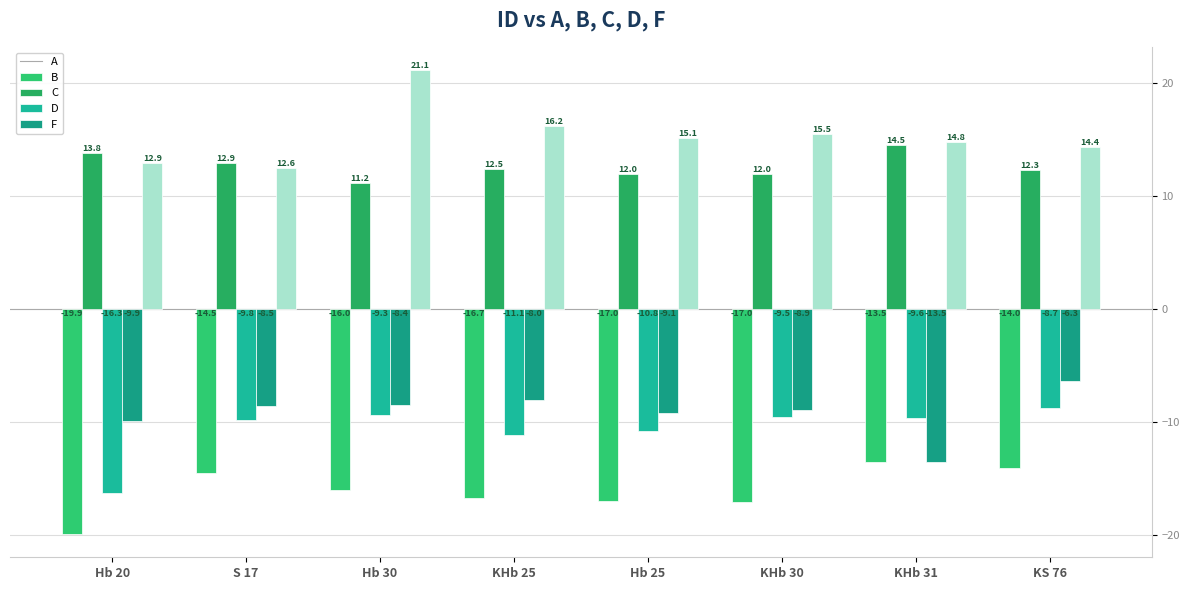

What is the difference between the A values at KS 76 and Hb 30?

2.0